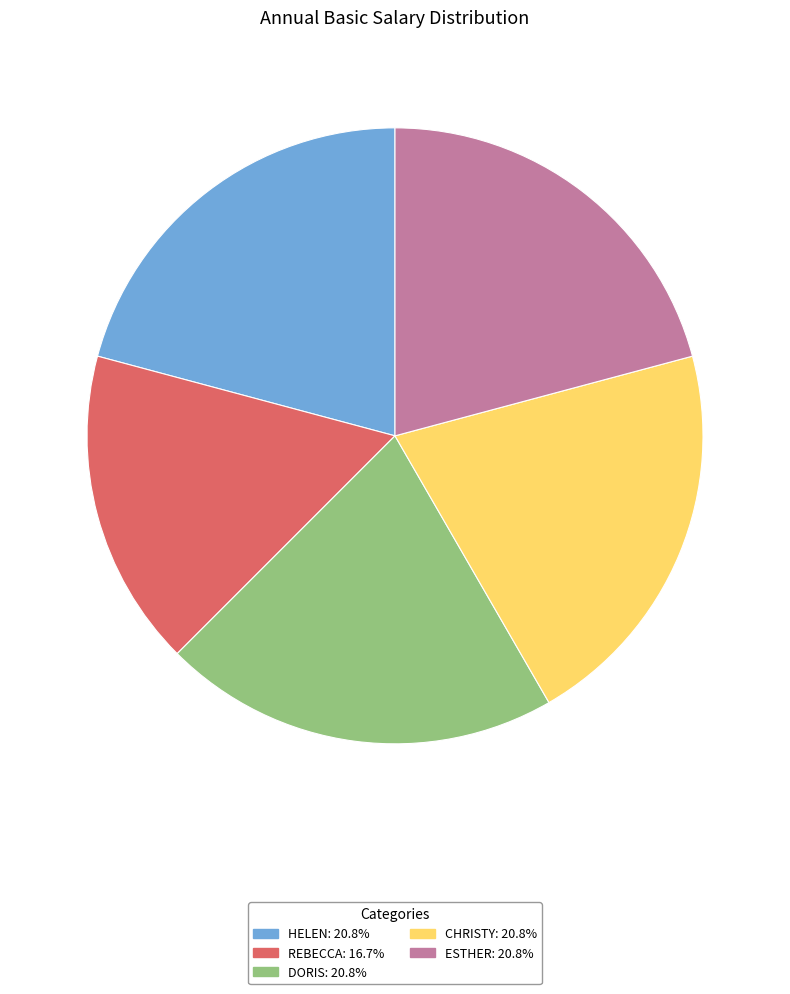

What is the smallest slice in the pie chart?

REBECCA